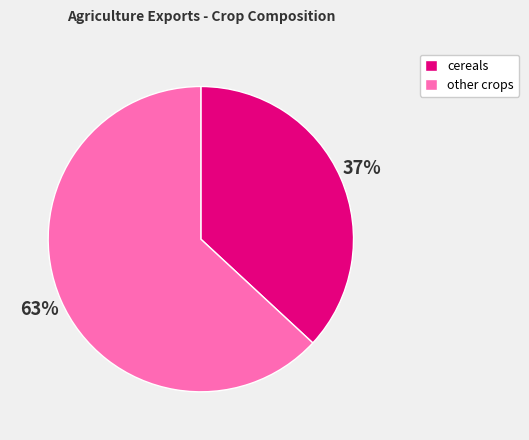

To the nearest percent, what portion does other crops represent?

63%